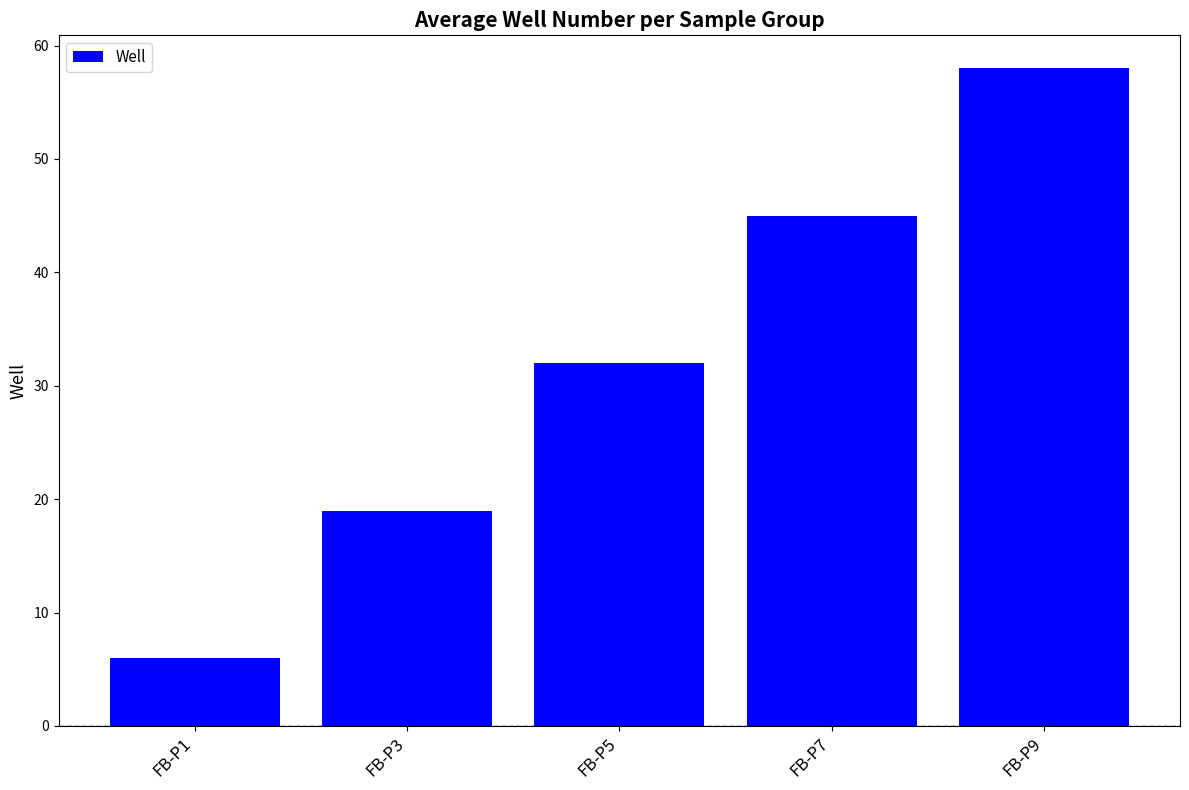

At which label is the value closest to 32?

FB-P5